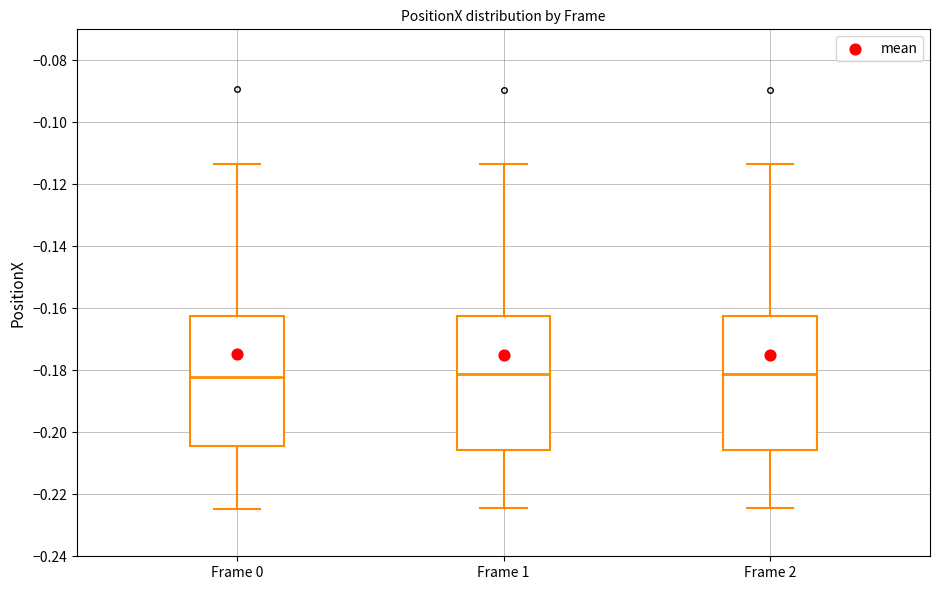

Reading left to right, read every box against the y-axis: the position of its median line, the range the box covers, and the ends of its whiskers. The values are not printed on the chart, so give them approximately, as read against the axis.

Frame 0: median -0.182, box -0.204 to -0.162, whiskers -0.224 to -0.114
Frame 1: median -0.182, box -0.206 to -0.162, whiskers -0.224 to -0.114
Frame 2: median -0.182, box -0.206 to -0.162, whiskers -0.224 to -0.114